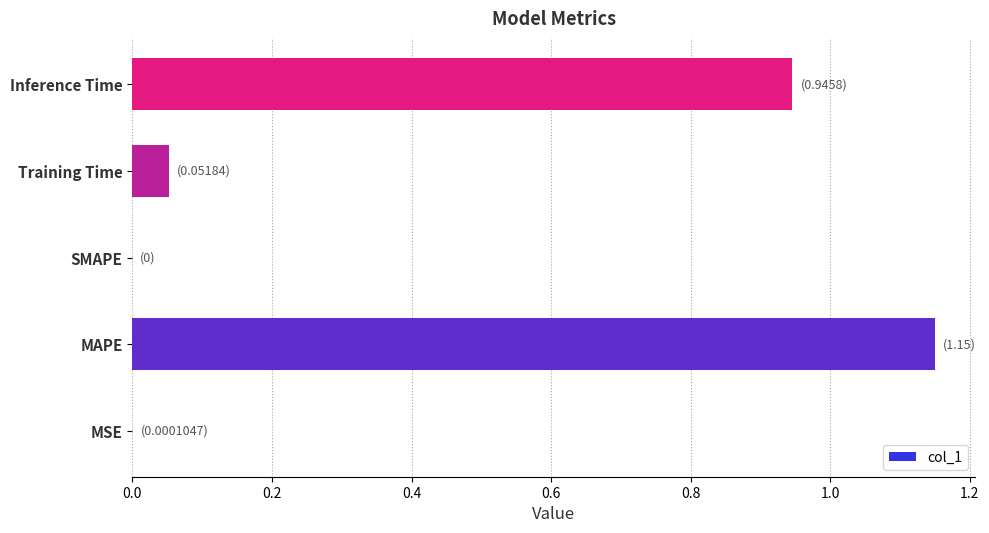

Between MAPE and SMAPE, which is larger?

MAPE